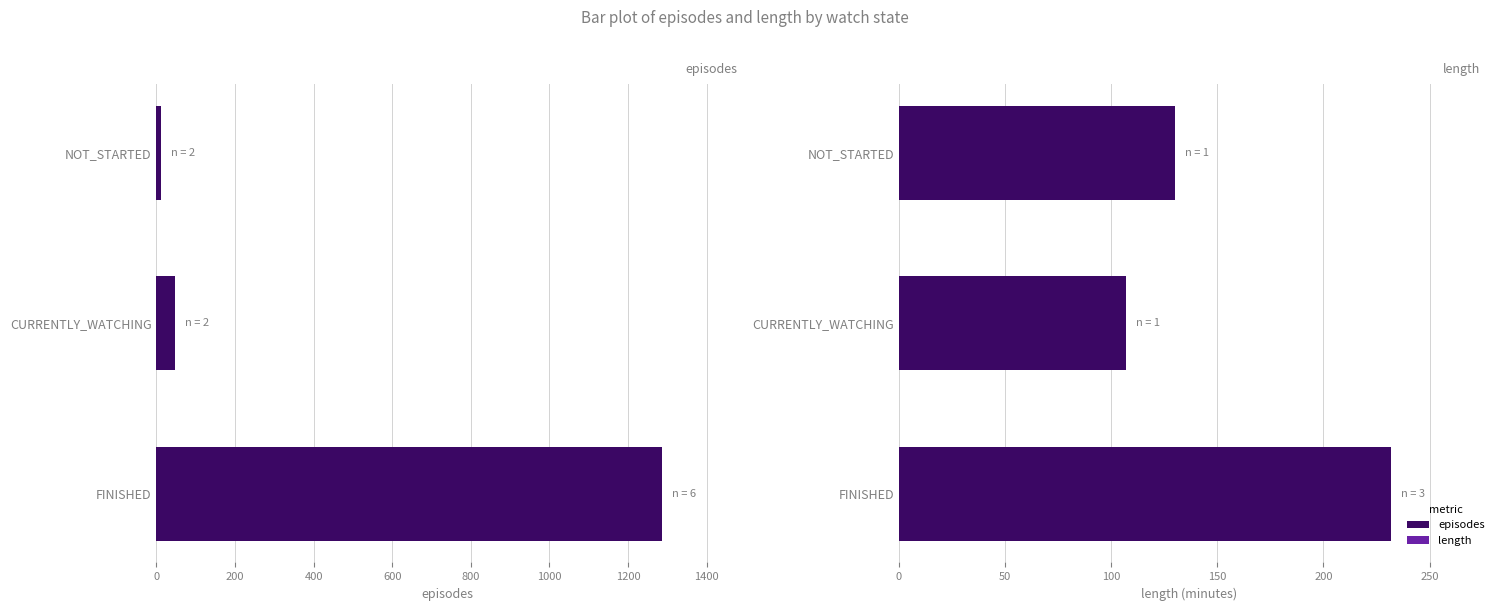

What is the spread (max minus min) of values at FINISHED?

1054